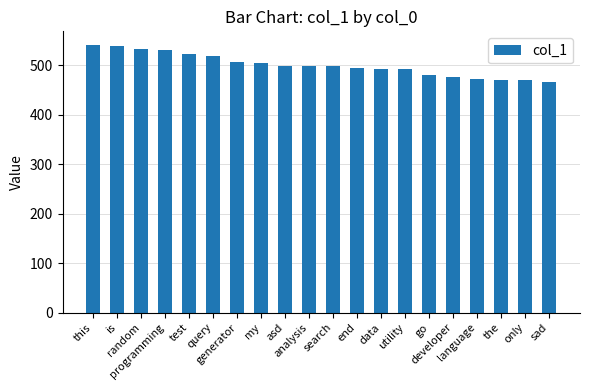

What is the greatest value displayed?

541